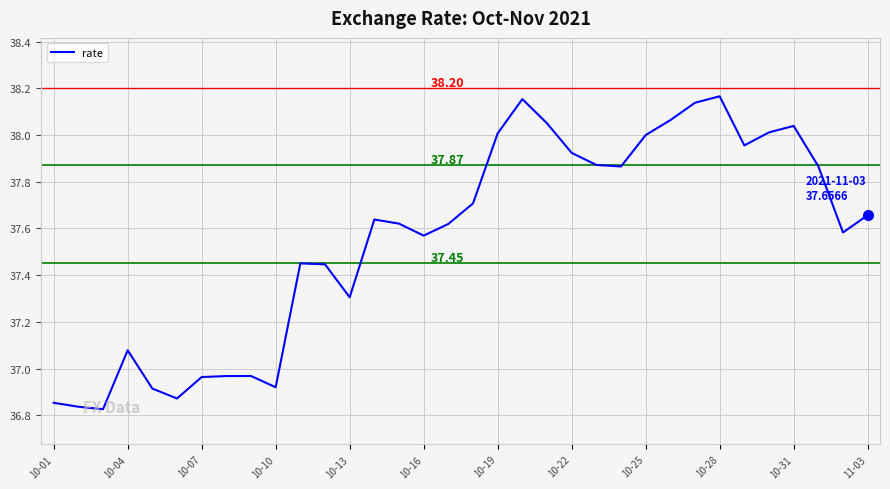

What is the difference between the maximum and minimum values?

1.3